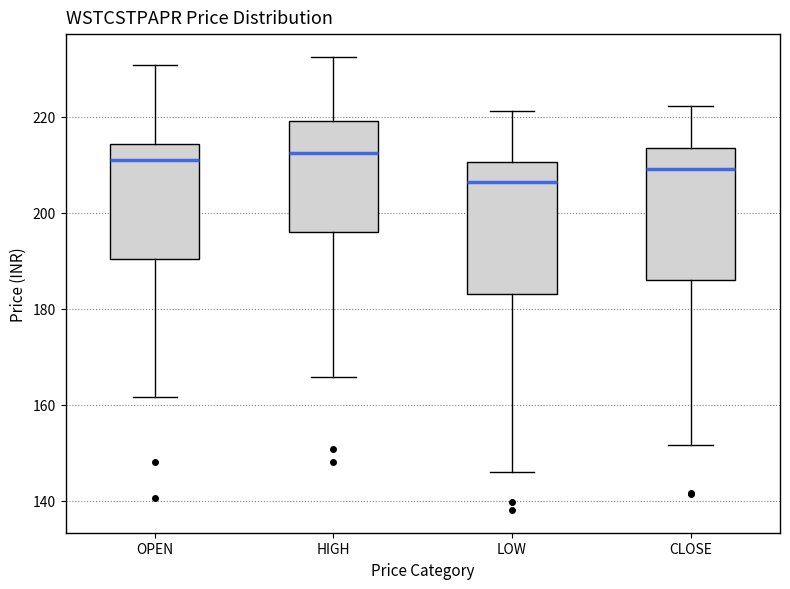

Reading left to right, read every box against the y-axis: the position of its median line, the range the box covers, and the ends of its whiskers. The values are not printed on the chart, so give them approximately, as read against the axis.

OPEN: median 212, box 190 to 214, whiskers 162 to 230
HIGH: median 212, box 196 to 220, whiskers 166 to 232
LOW: median 206, box 184 to 210, whiskers 146 to 222
CLOSE: median 210, box 186 to 214, whiskers 152 to 222